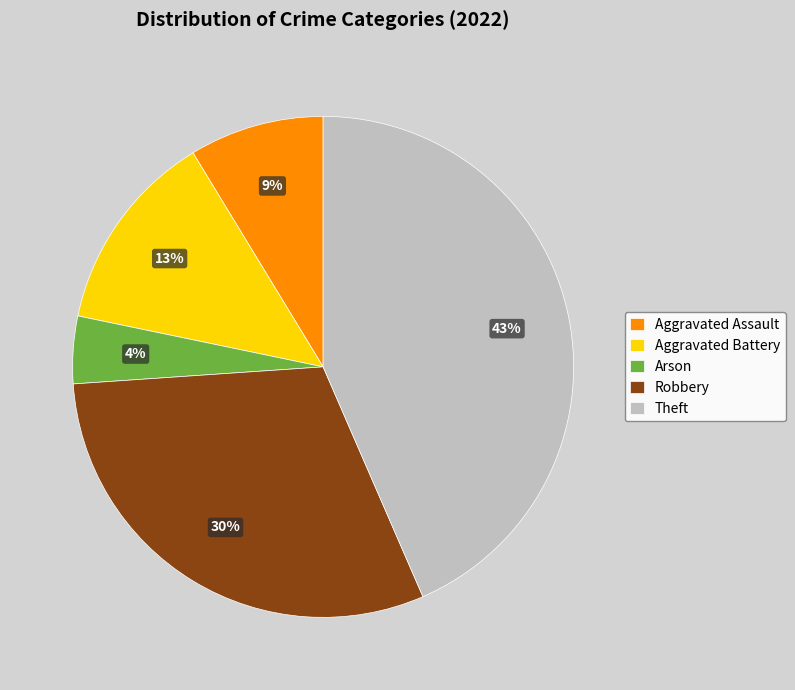

Is it true that Aggravated Battery is 26% of the pie?

False